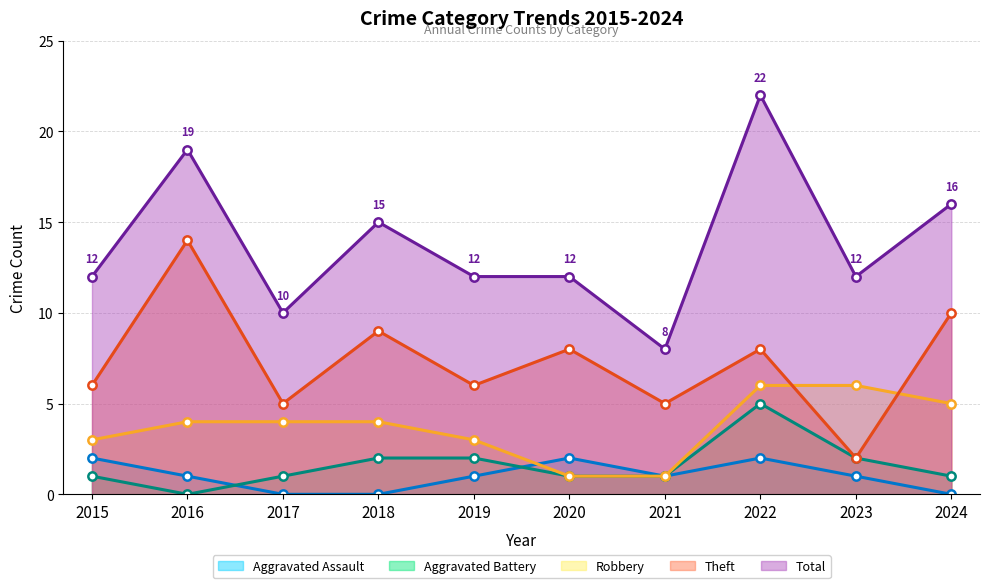

Rank the categories by Robbery value from highest to lowest.

2022, 2023, 2024, 2016, 2017, 2018, 2015, 2019, 2020, 2021